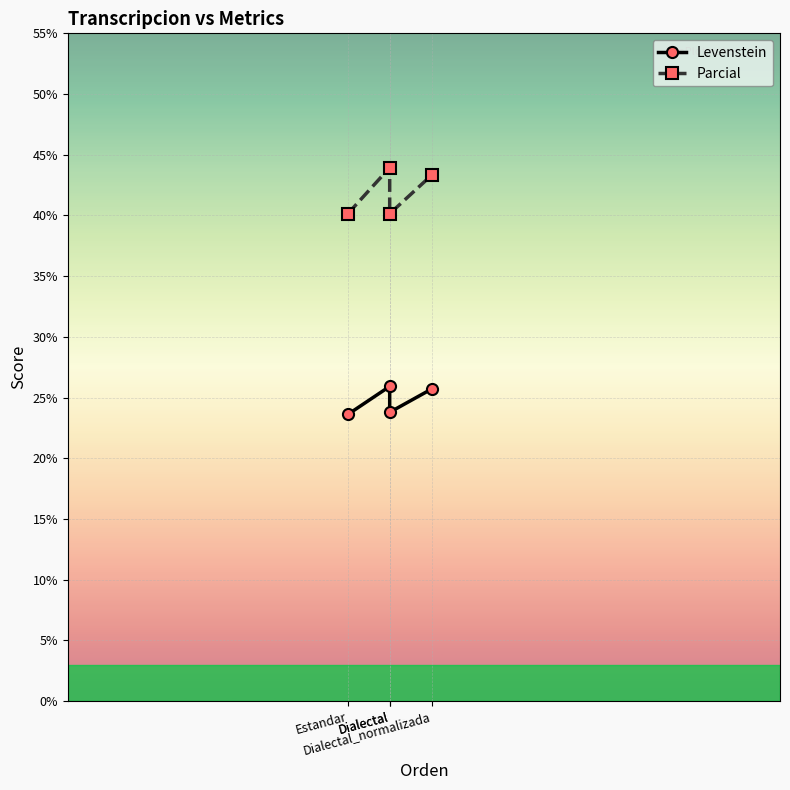

What is the sum of all Levenstein values?

99.1